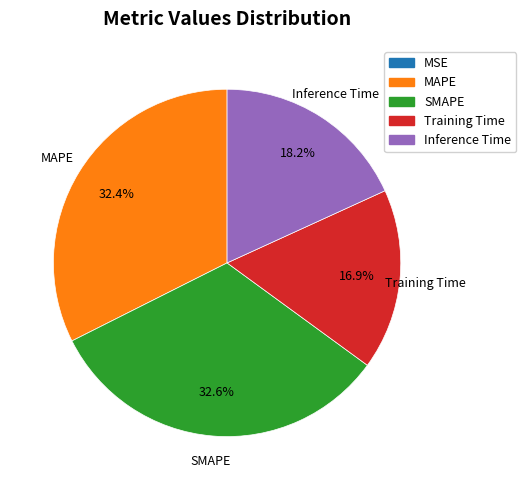

Is it true that Inference Time is 30% of the pie?

False